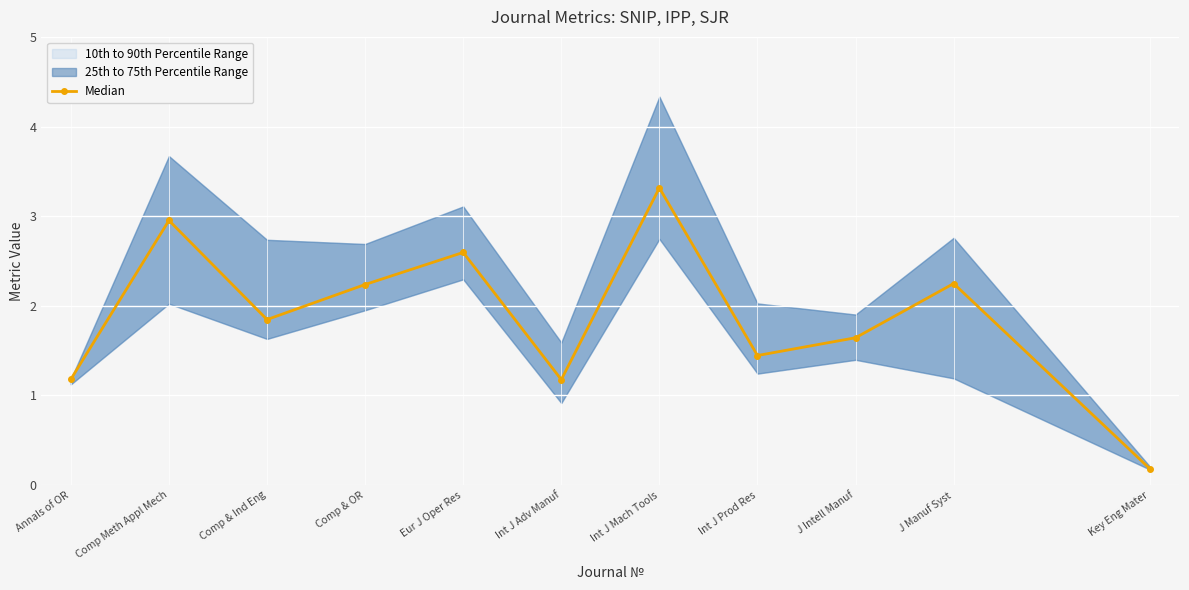

Is it true that the value at Annals of OR is 1.2?

True